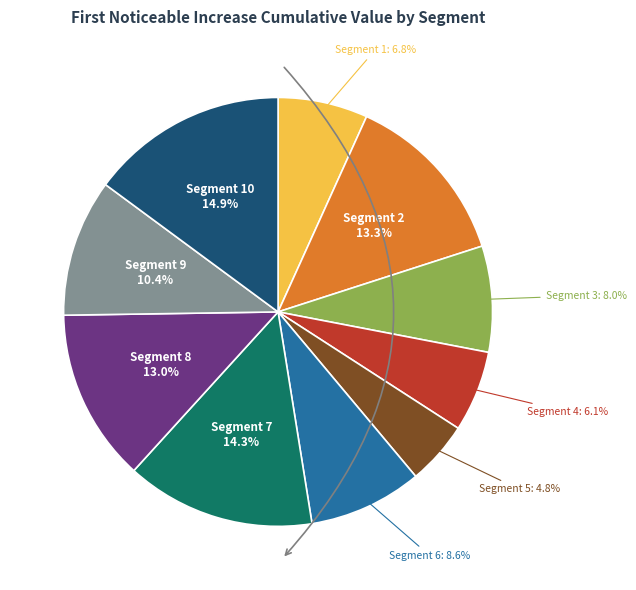

Is there any slice that represents more than half of the pie?

No